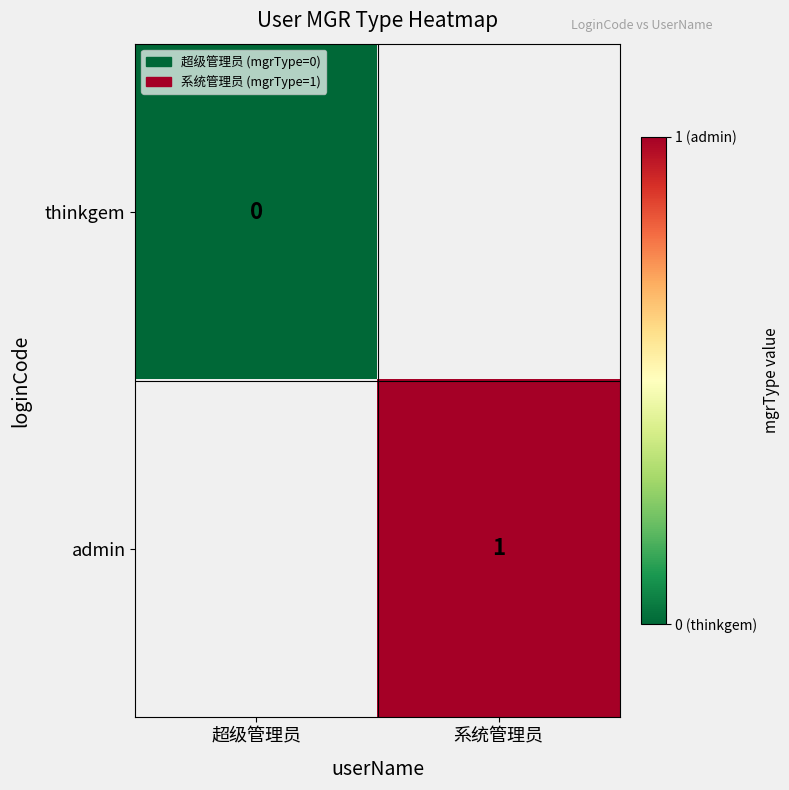

The admin series shows 1 at 系统管理员. True or false?

True